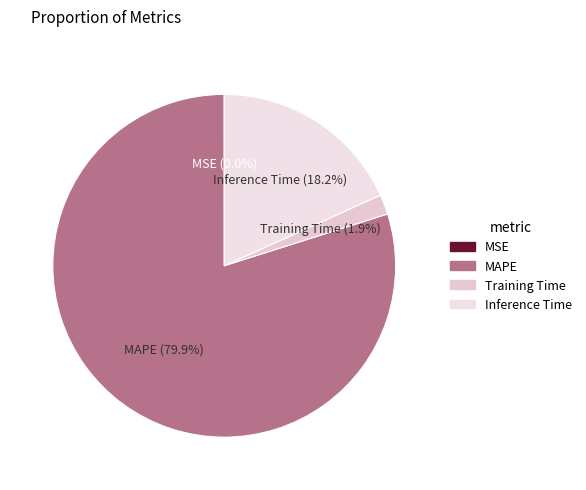

What is the largest slice in the pie chart?

MAPE